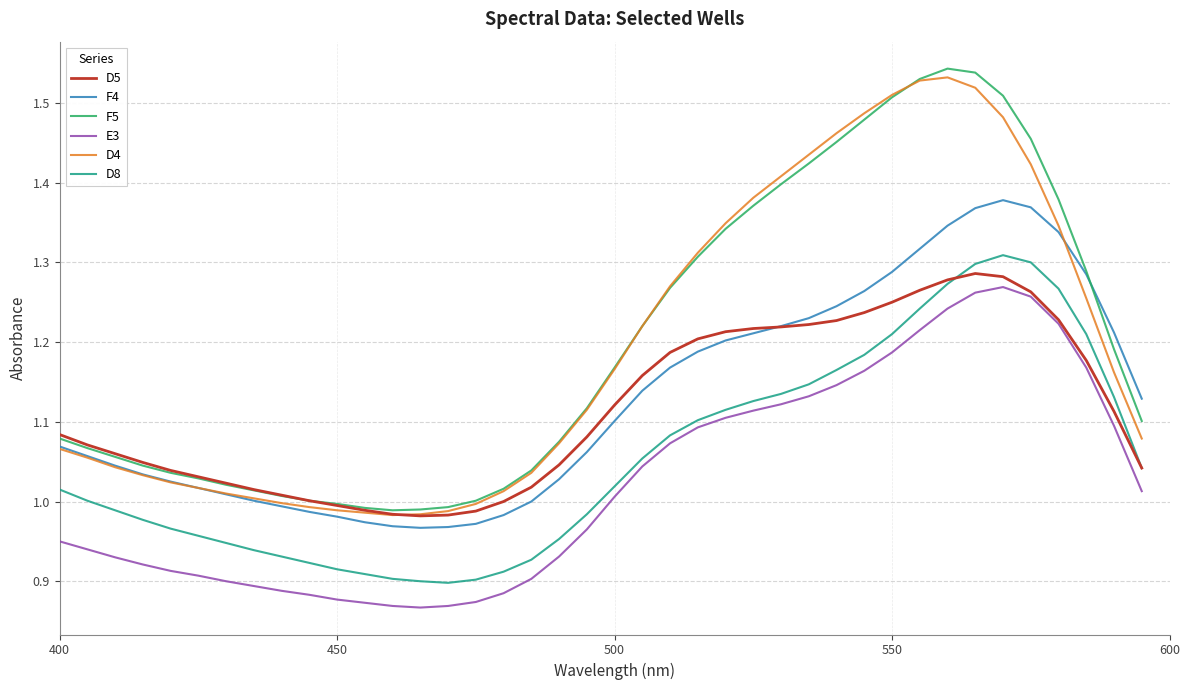

True or false: D4 and D8 cross at least once.

False